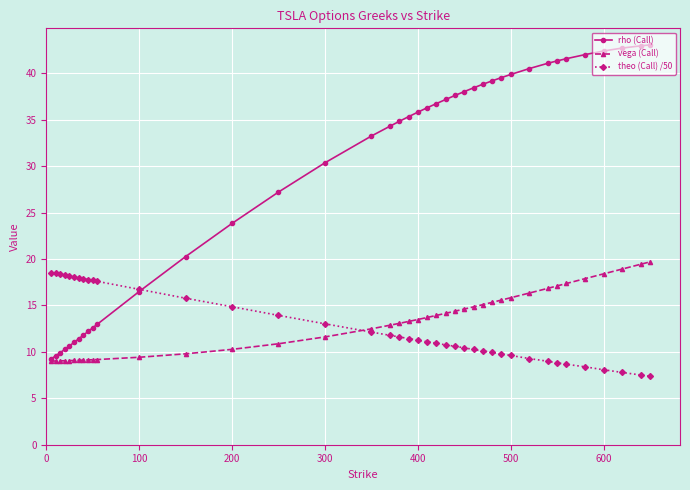

What is the greatest value displayed?

43.1